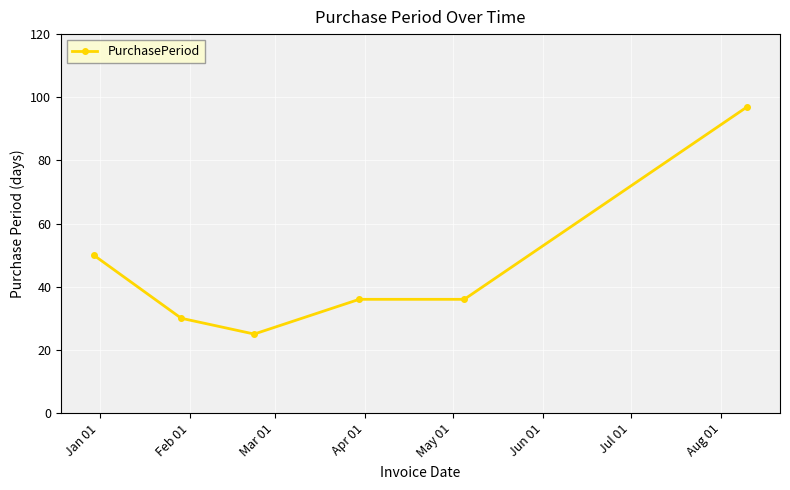

What is the greatest value displayed?

97